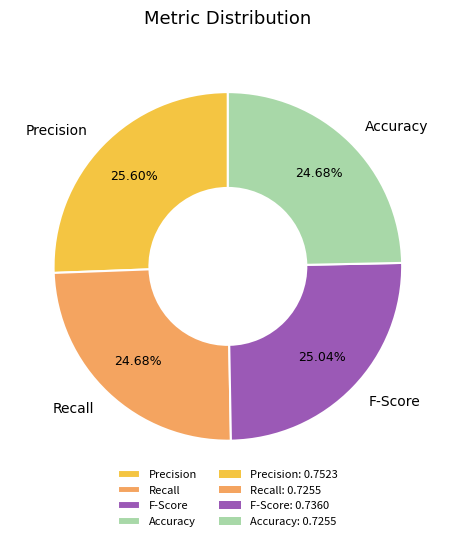

What percentage is the F-Score slice, to the nearest percent?

25%